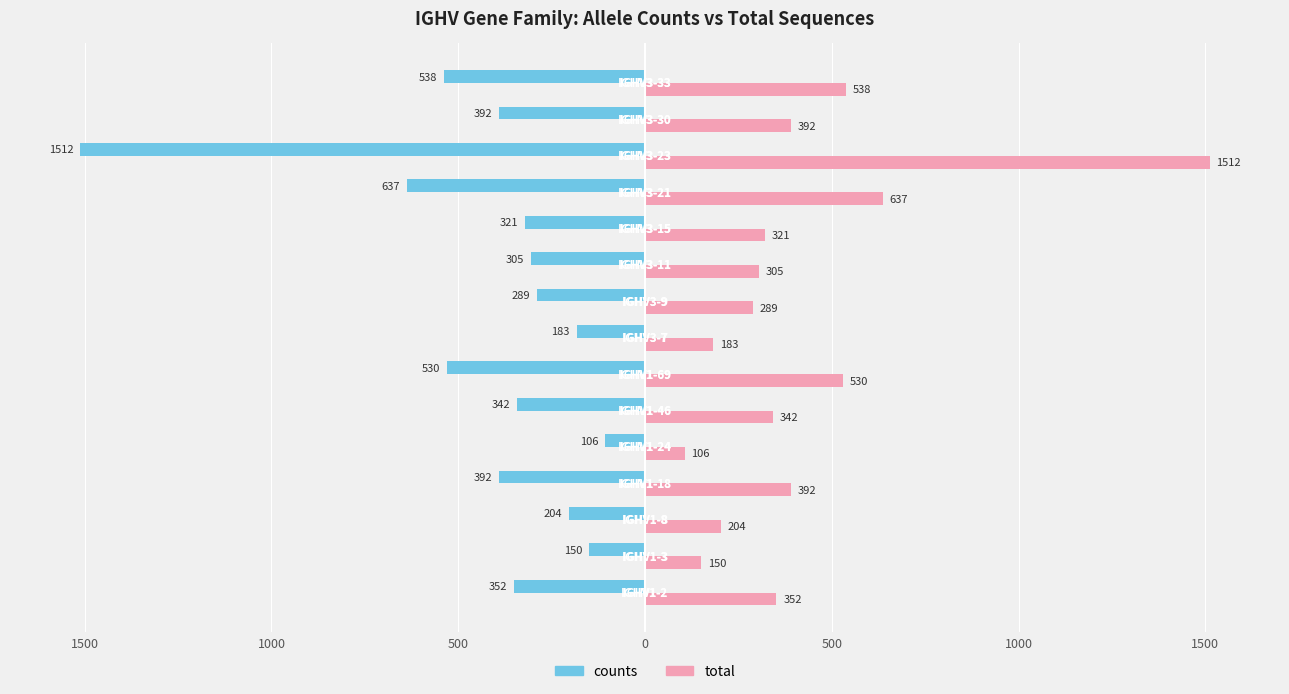

Reading left to right, extract all data points from this chart.

counts: -352	-150	-204	-392	-106	-342	-530	-183	-289	-305	-321	-637	-1512	-392	-538
total: 352	150	204	392	106	342	530	183	289	305	321	637	1512	392	538